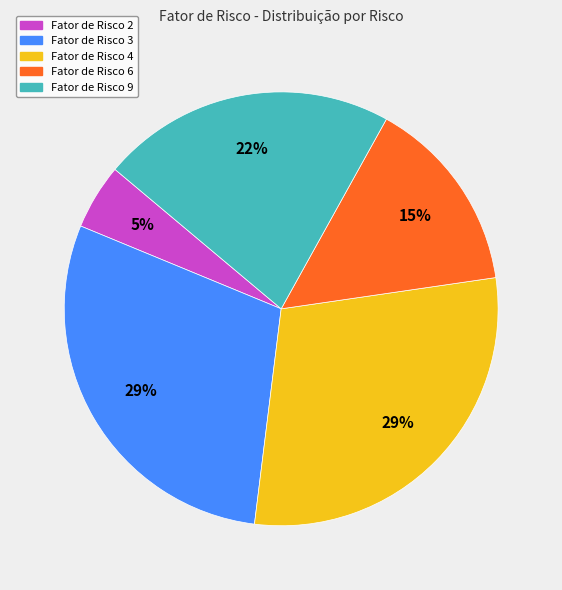

Does any single category account for the majority?

No